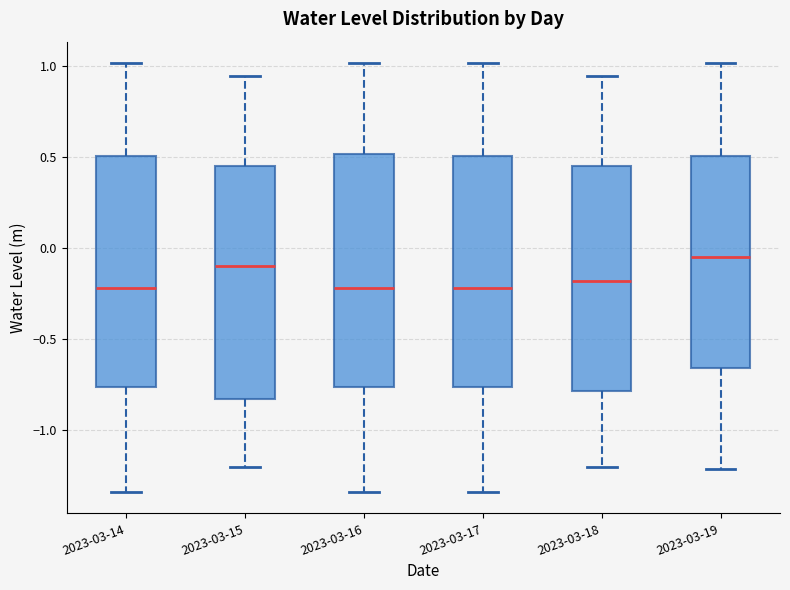

Reading left to right, transcribe this box plot: for each box, give where its median line is, the range the box spans, and where its two whiskers end, as read against the y-axis. The values are not printed on the chart, so give them approximately, as read against the axis.

2023-03-14: median -0.20, box -0.75 to 0.50, whiskers -1.35 to 1.00
2023-03-15: median -0.10, box -0.85 to 0.45, whiskers -1.20 to 0.95
2023-03-16: median -0.20, box -0.75 to 0.50, whiskers -1.35 to 1.00
2023-03-17: median -0.20, box -0.75 to 0.50, whiskers -1.35 to 1.00
2023-03-18: median -0.20, box -0.80 to 0.45, whiskers -1.20 to 0.95
2023-03-19: median -0.05, box -0.65 to 0.50, whiskers -1.20 to 1.00